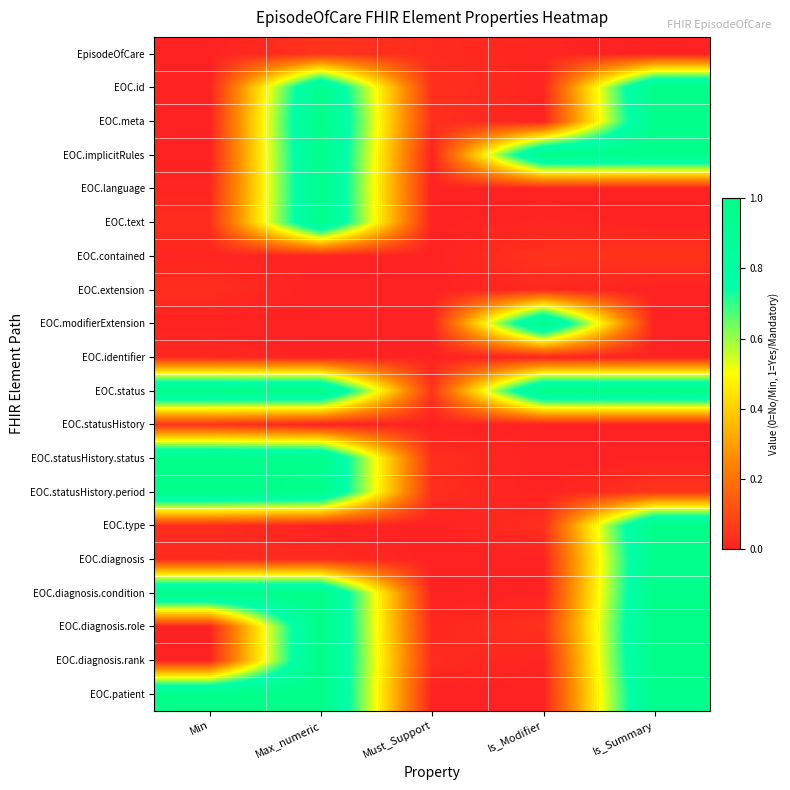

Count the number of categories in the chart.

5